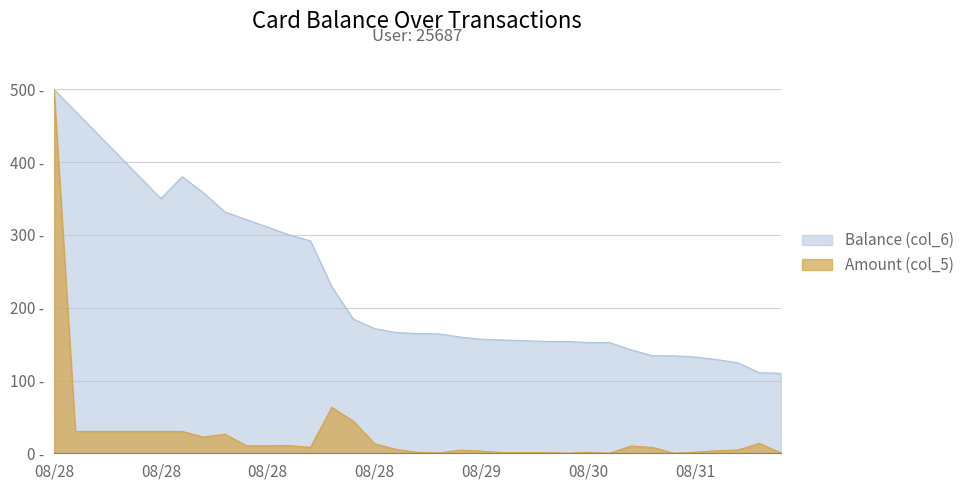

What are all the series names shown in the legend?

Balance (col_6), Amount (col_5)